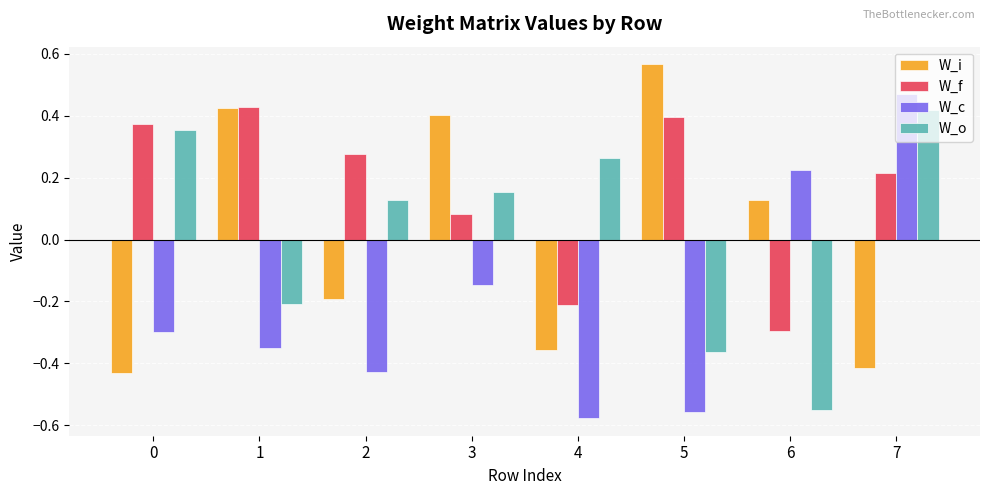

What are all the series names shown in the legend?

W_i, W_f, W_c, W_o